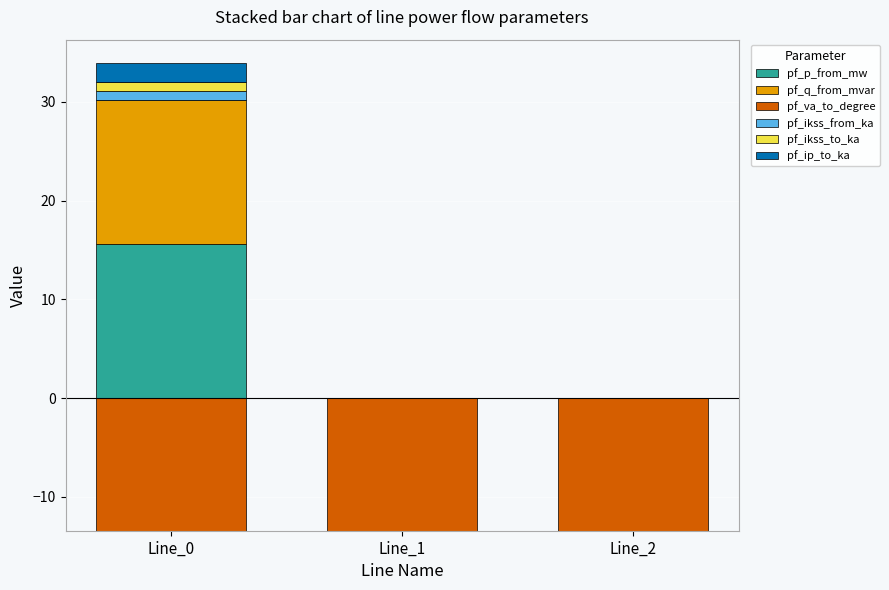

The value of pf_p_from_mw at Line_2 is 0.0. True or false?

True